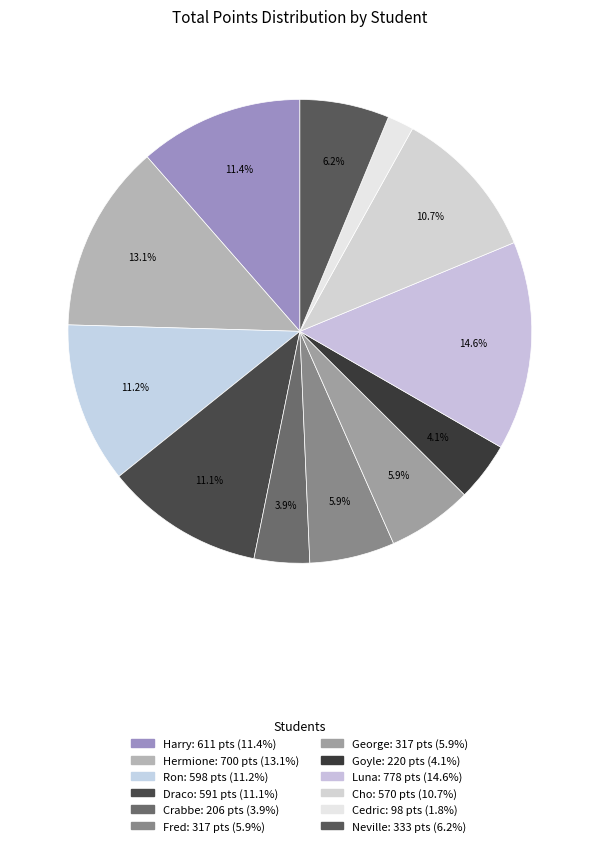

How many slices are in this pie chart?

12